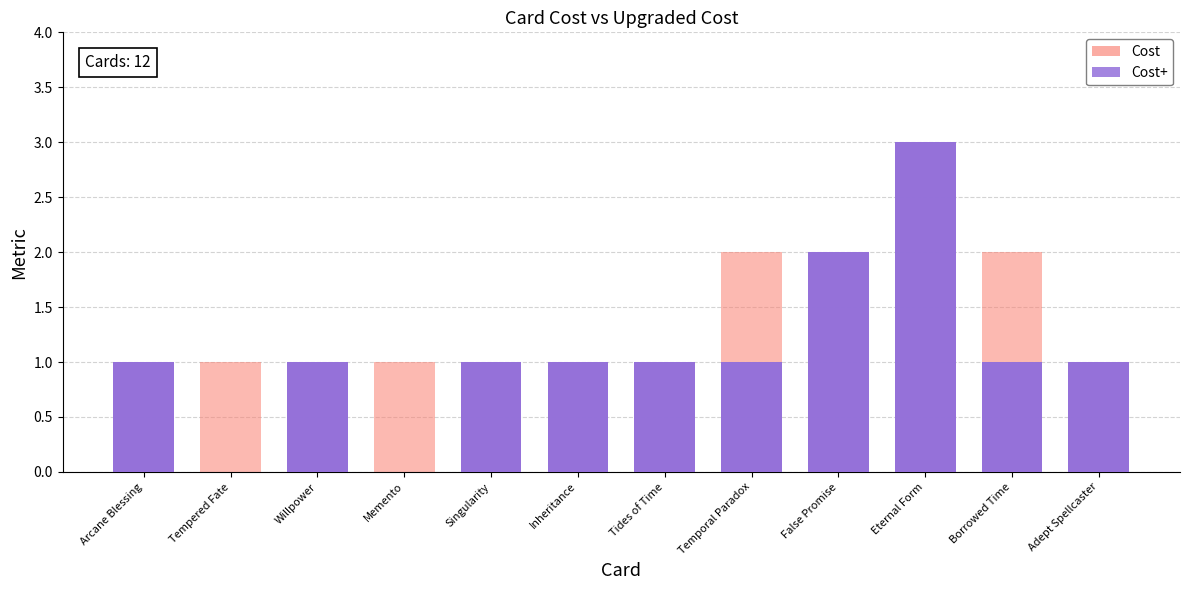

Is it true that Cost+ equals 1 at Arcane Blessing?

False